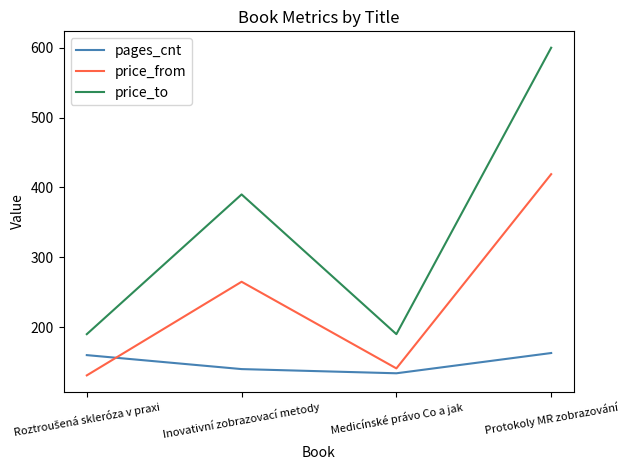

What is the difference between the maximum and minimum values in the price_from series?

288